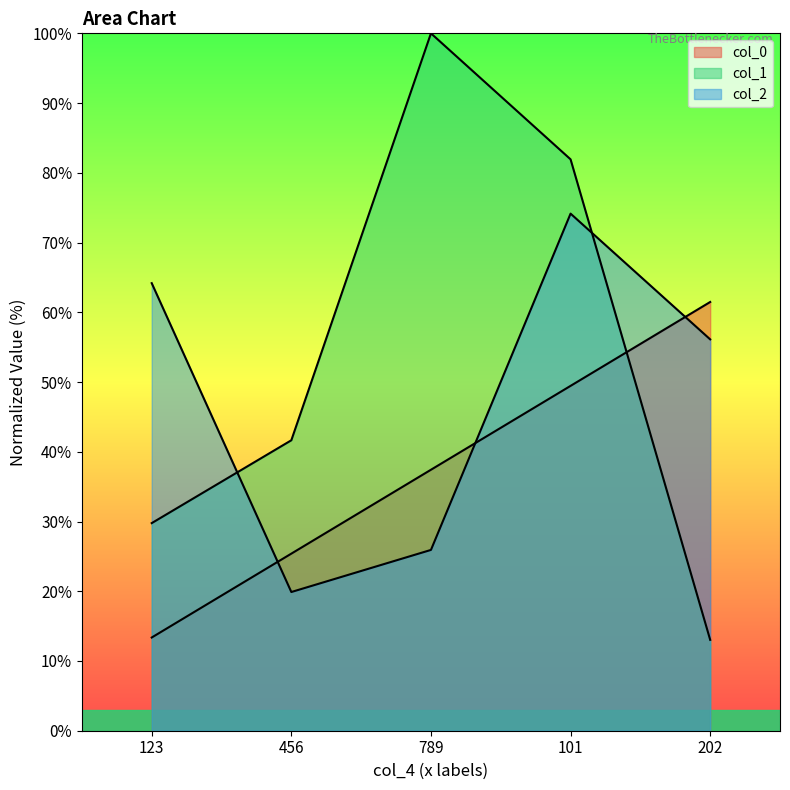

True or false: col_1 has more than 2 interior local peaks.

False